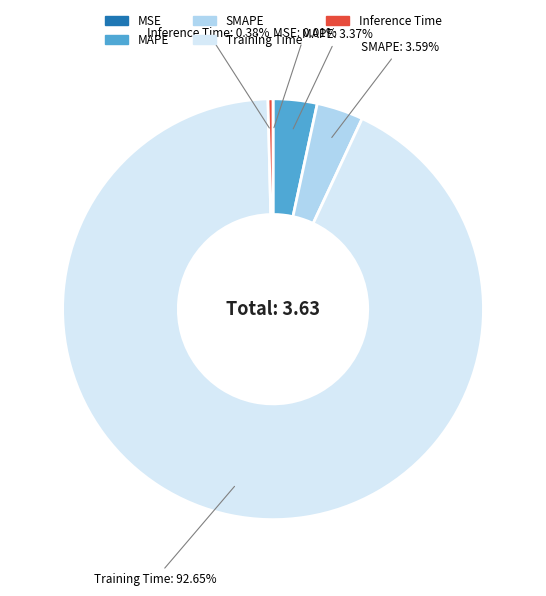

To the nearest percent, what portion does Training Time represent?

93%